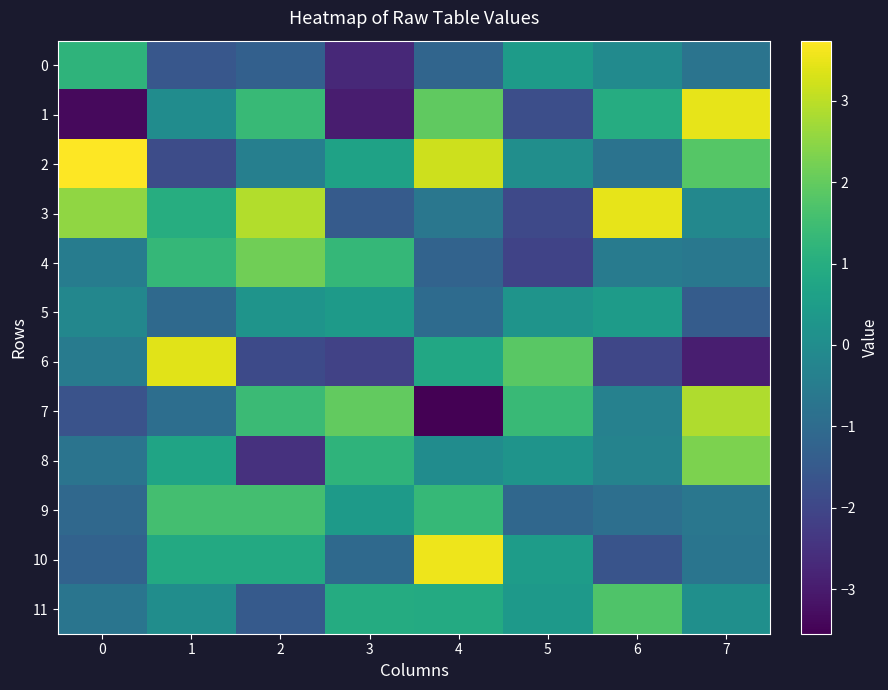

Reading left to right, transcribe all the data shown in this chart.

0: 0=1.2	1=-1.6	2=-1.3	3=-2.7	4=-1.2	5=0.5	6=-0.1	7=-0.7
1: 0=-3.4	1=-0.0	2=1.4	3=-2.9	4=2.0	5=-1.8	6=1.0	7=3.5
2: 0=3.7	1=-1.8	2=-0.4	3=0.6	4=3.2	5=0.1	6=-0.8	7=1.8
3: 0=2.5	1=1.0	2=2.9	3=-1.4	4=-0.7	5=-1.9	6=3.5	7=-0.1
4: 0=-0.5	1=1.3	2=2.2	3=1.3	4=-1.2	5=-2.1	6=-0.5	7=-0.6
5: 0=-0.2	1=-1.1	2=0.2	3=0.4	4=-1.0	5=0.2	6=0.5	7=-1.4
6: 0=-0.5	1=3.4	2=-1.9	3=-2.1	4=0.8	5=1.9	6=-2.0	7=-2.9
7: 0=-1.7	1=-0.9	2=1.4	3=2.0	4=-3.5	5=1.4	6=-0.3	7=2.9
8: 0=-0.7	1=0.7	2=-2.5	3=1.2	4=0.0	5=0.2	6=-0.3	7=2.3
9: 0=-1.1	1=1.6	2=1.6	3=0.4	4=1.3	5=-1.1	6=-0.9	7=-0.7
10: 0=-1.3	1=0.9	2=0.9	3=-1.1	4=3.5	5=0.5	6=-1.7	7=-0.7
11: 0=-0.7	1=0.0	2=-1.5	3=0.9	4=0.9	5=0.4	6=1.7	7=0.1